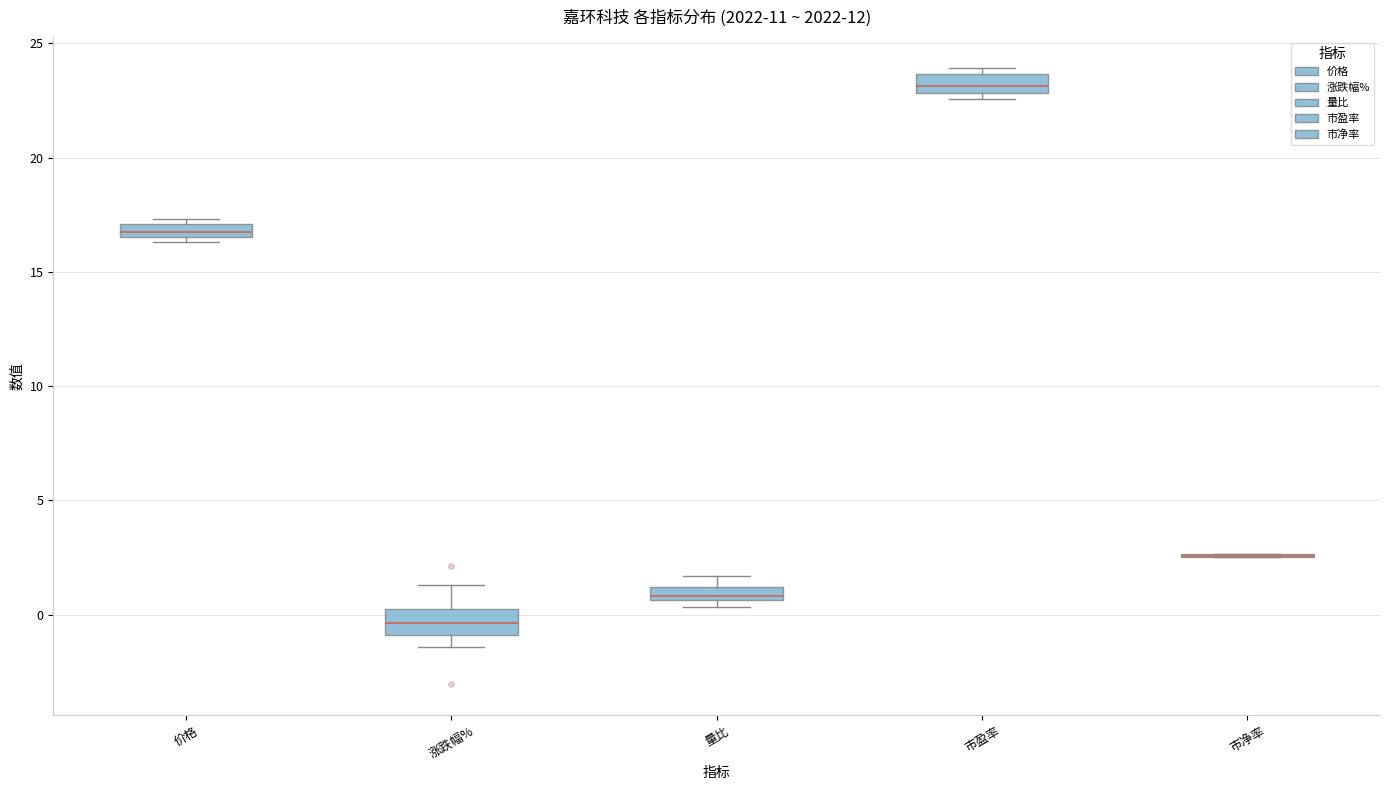

Where is the upper edge of the box for 量比 on the y-axis? The values are not printed on the chart, so give them approximately, as read against the axis.

1.0